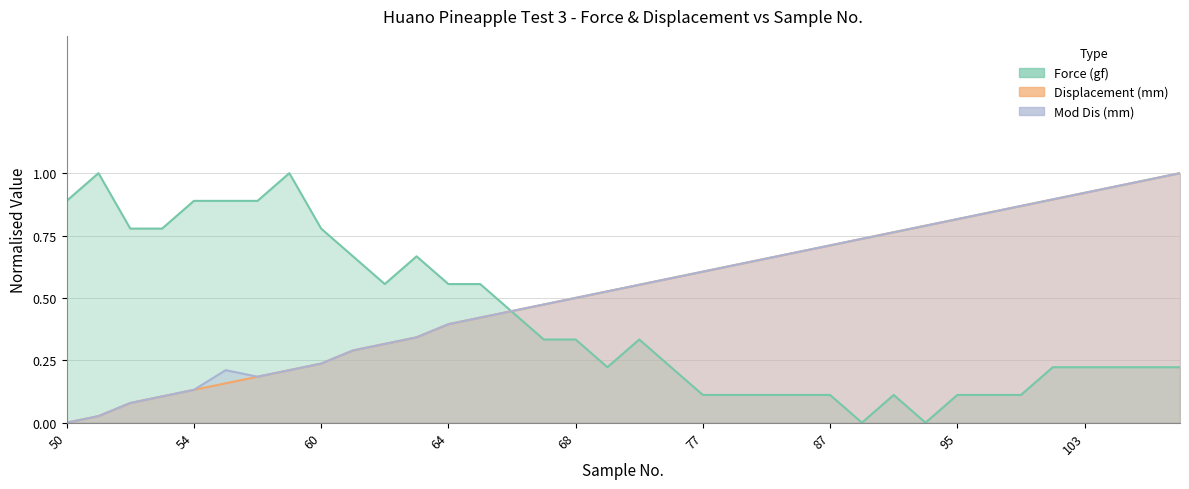

How many lines are shown in the chart?

3